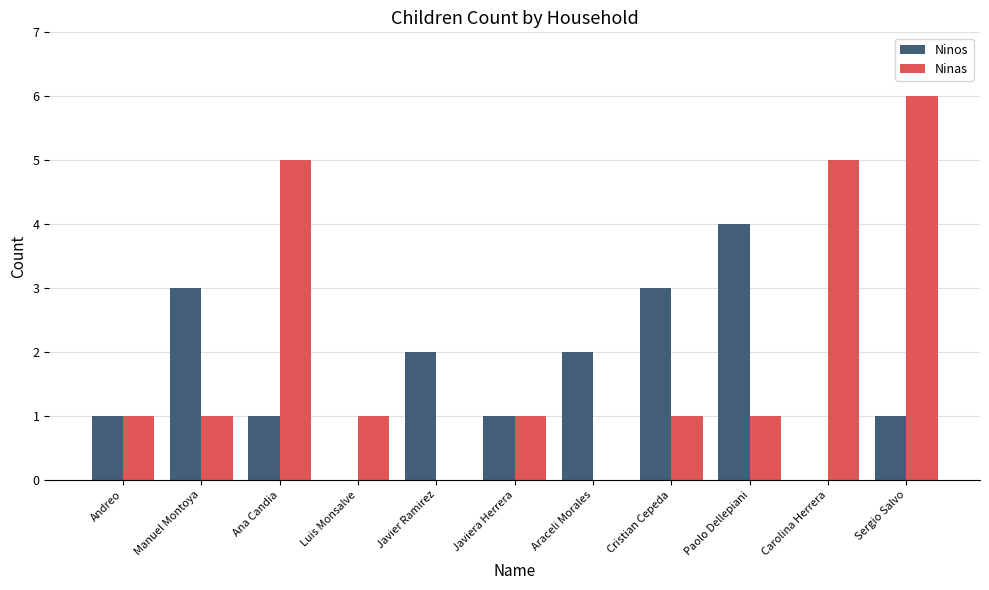

Which series has the largest range (max minus min)?

Ninas